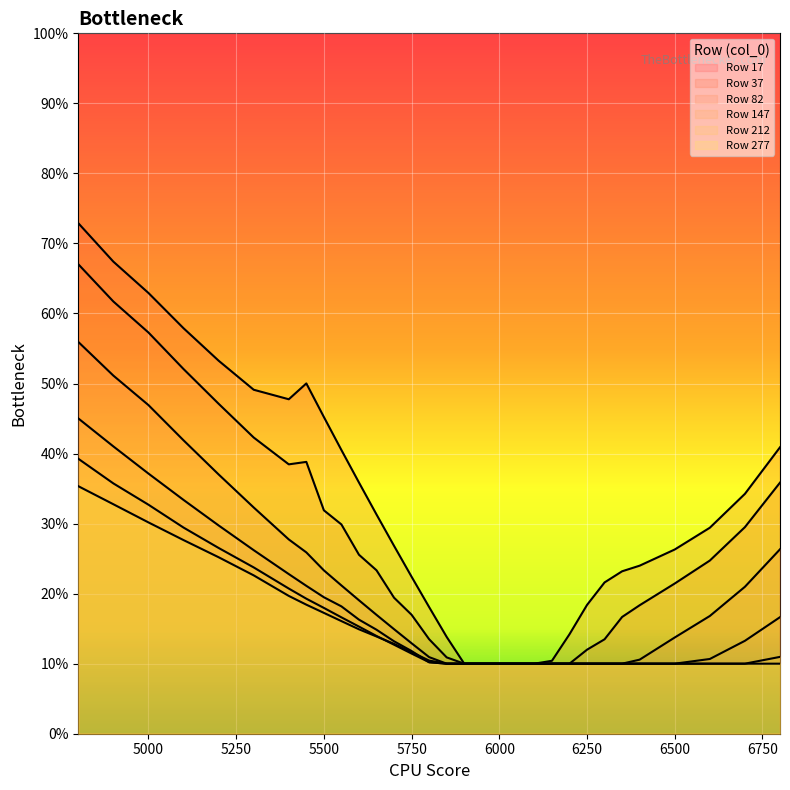

The 277 series shows 0.3 at 5500. True or false?

False